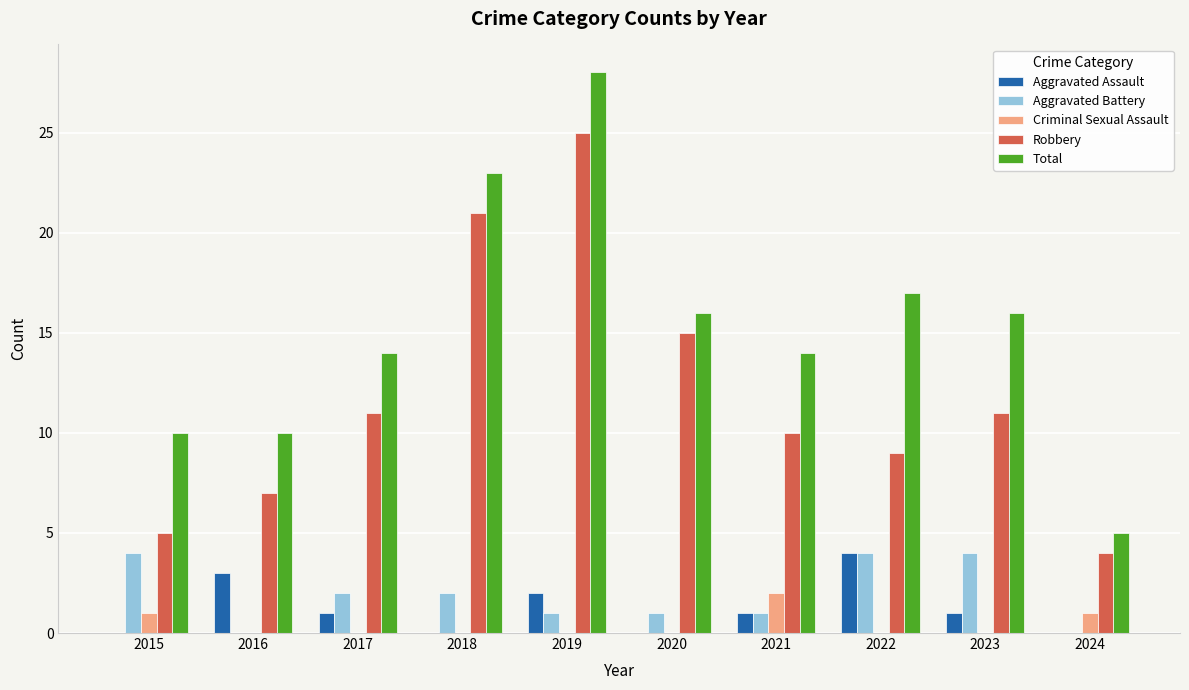

Which category has the highest value across all series?

2019